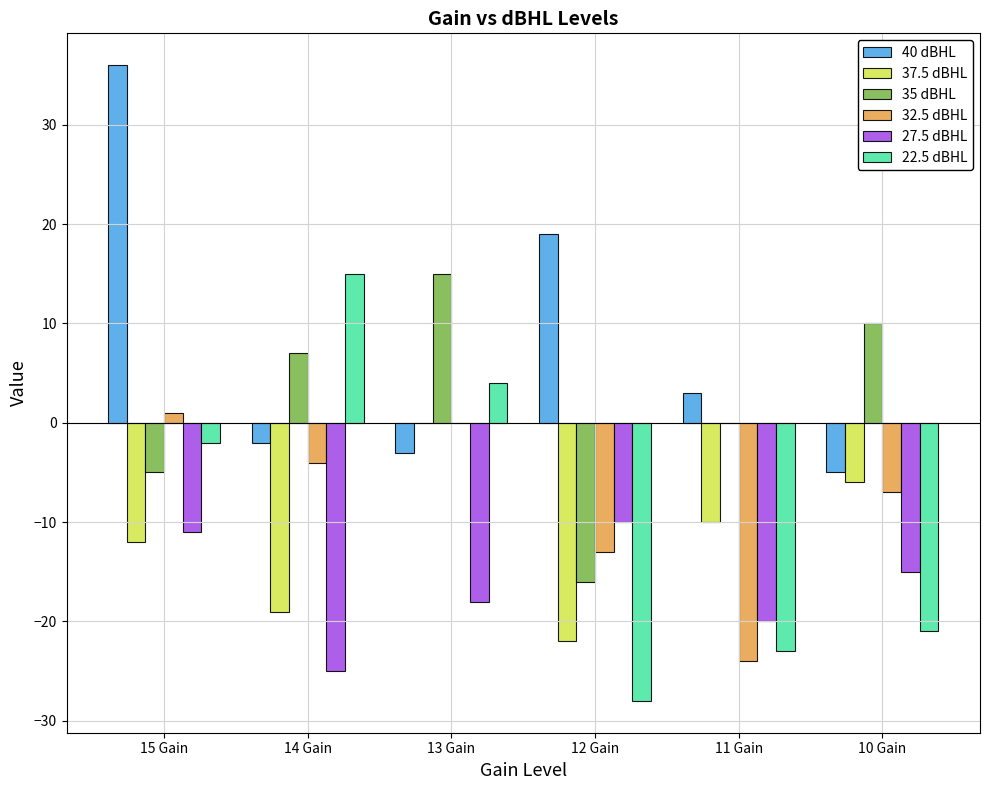

At which label does 37.5 dBHL reach its peak?

13 Gain